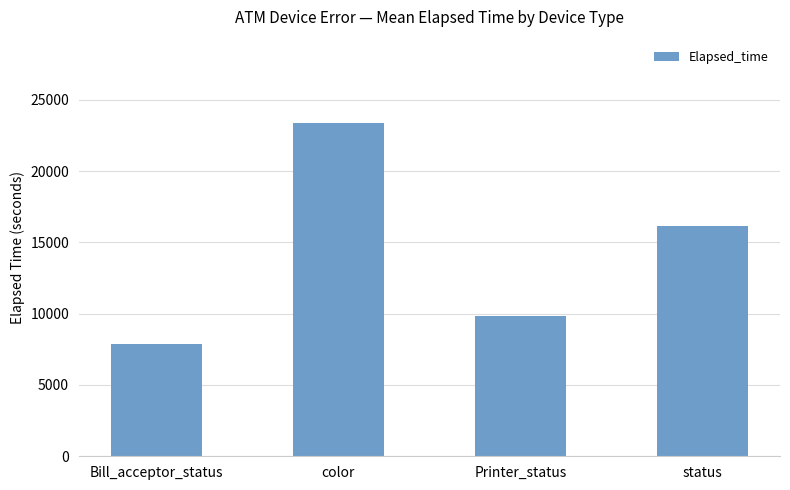

Rank the categories by value from lowest to highest.

Bill_acceptor_status, Printer_status, status, color